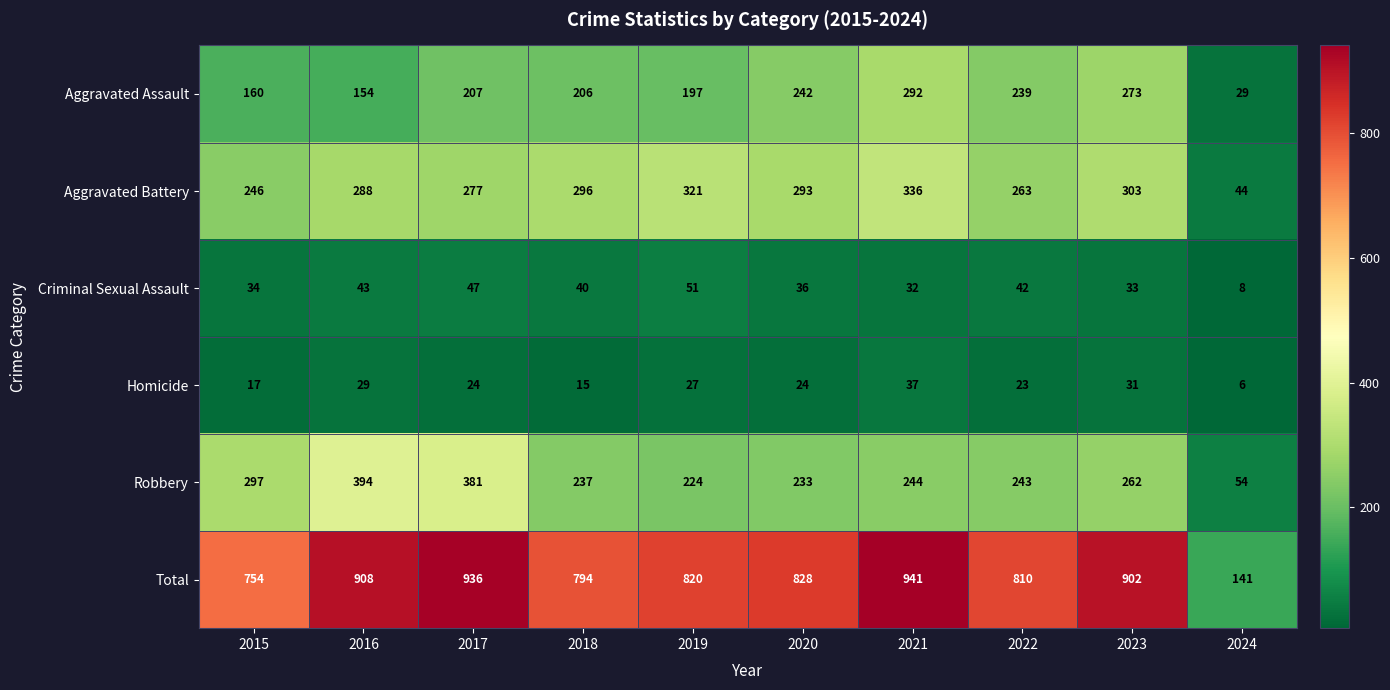

Count the number of categories in the chart.

10